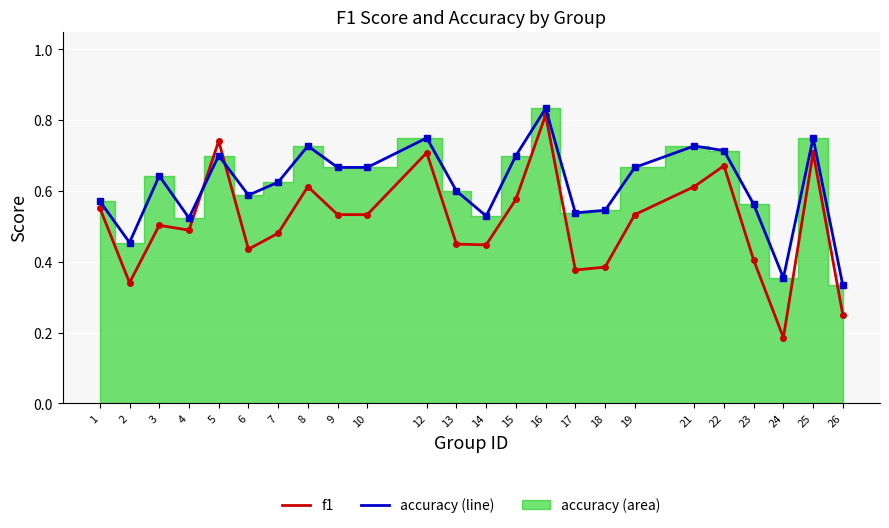

At 9, list the series in order from largest to smallest.

accuracy (line), f1